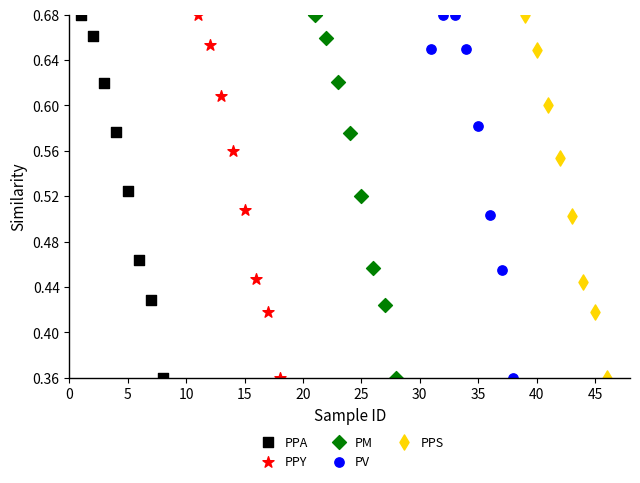

What are all the series names shown in the legend?

PPA, PPY, PM, PV, PPS